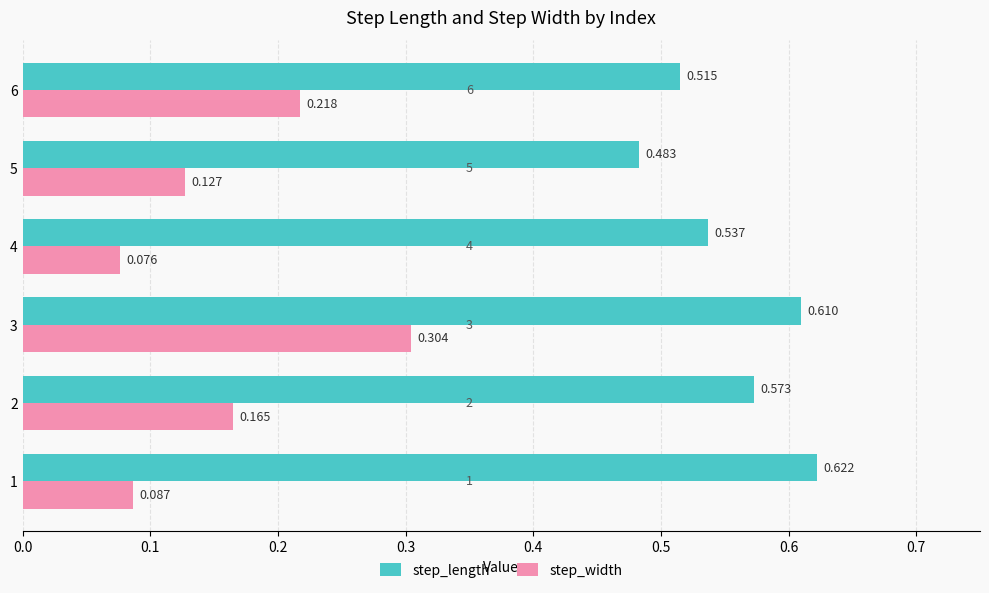

Which series has the largest total across all categories?

step_length